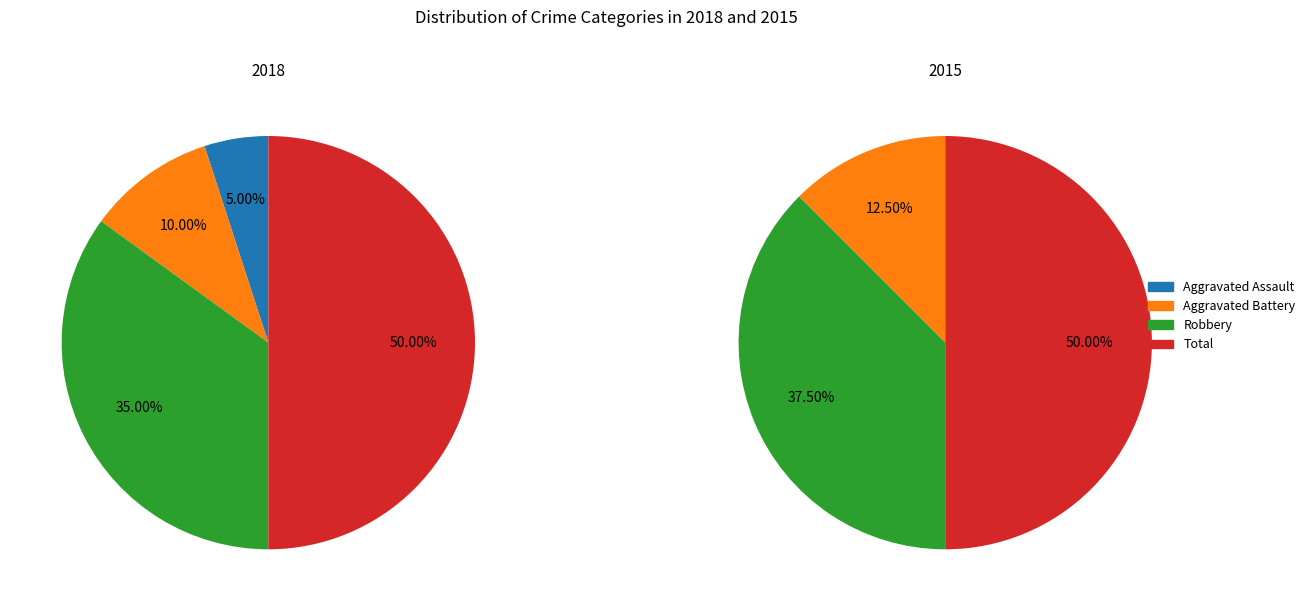

Does any single category account for the majority?

No